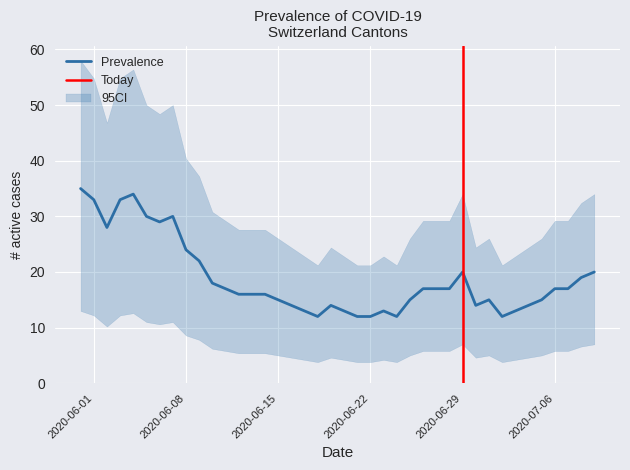

True or false: Prevalence has a value of 21 at 2020-06-22.

False